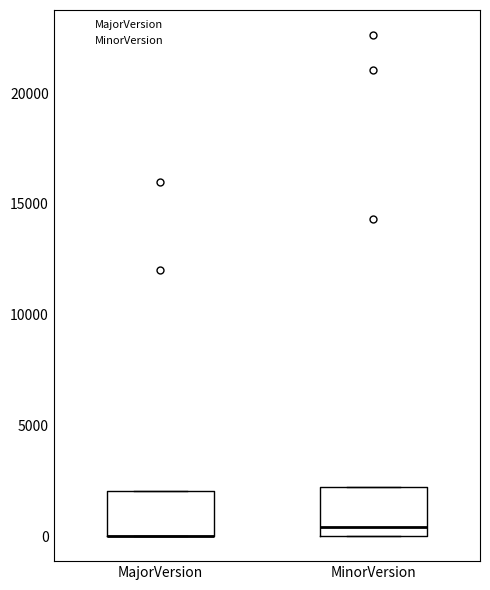

Where is the upper edge of the box for MajorVersion on the y-axis? The values are not printed on the chart, so give them approximately, as read against the axis.

2000